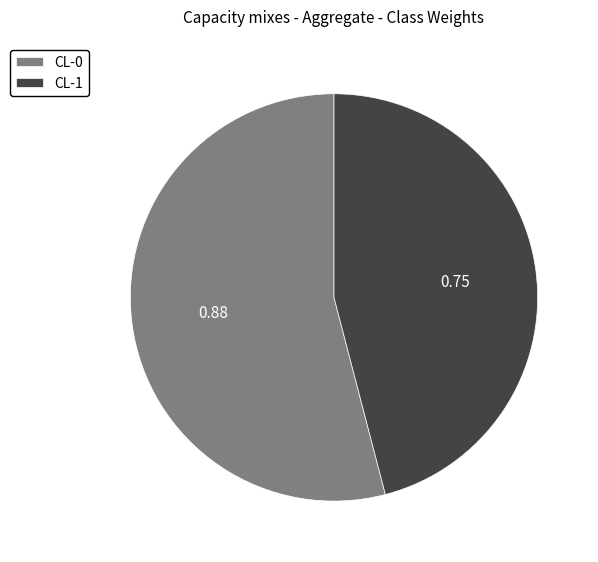

Rank the categories by value from highest to lowest.

CL-0, CL-1